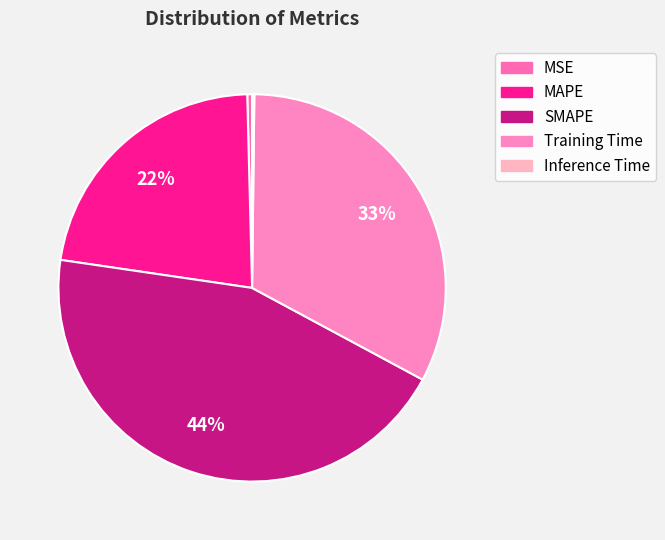

To the nearest percent, what is the combined percentage of Training Time and MAPE?

55%